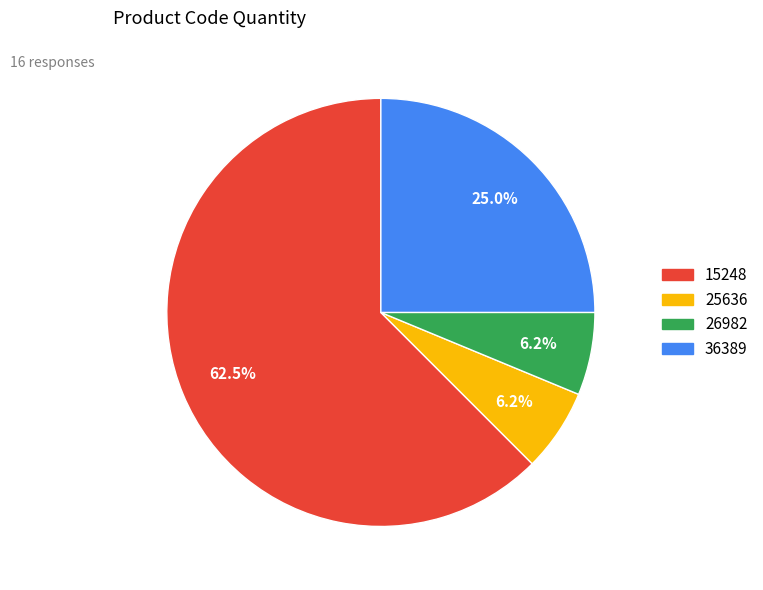

What percentage is the 36389 slice, to the nearest percent?

25%